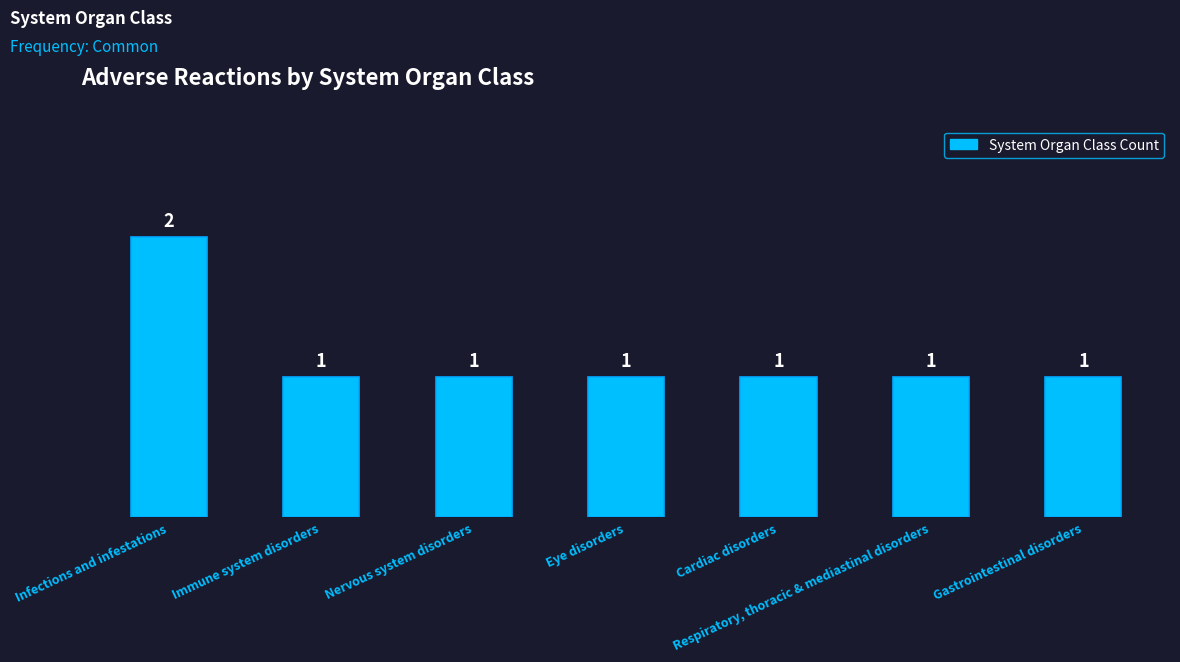

Count the values in the range 1 to 2.

7